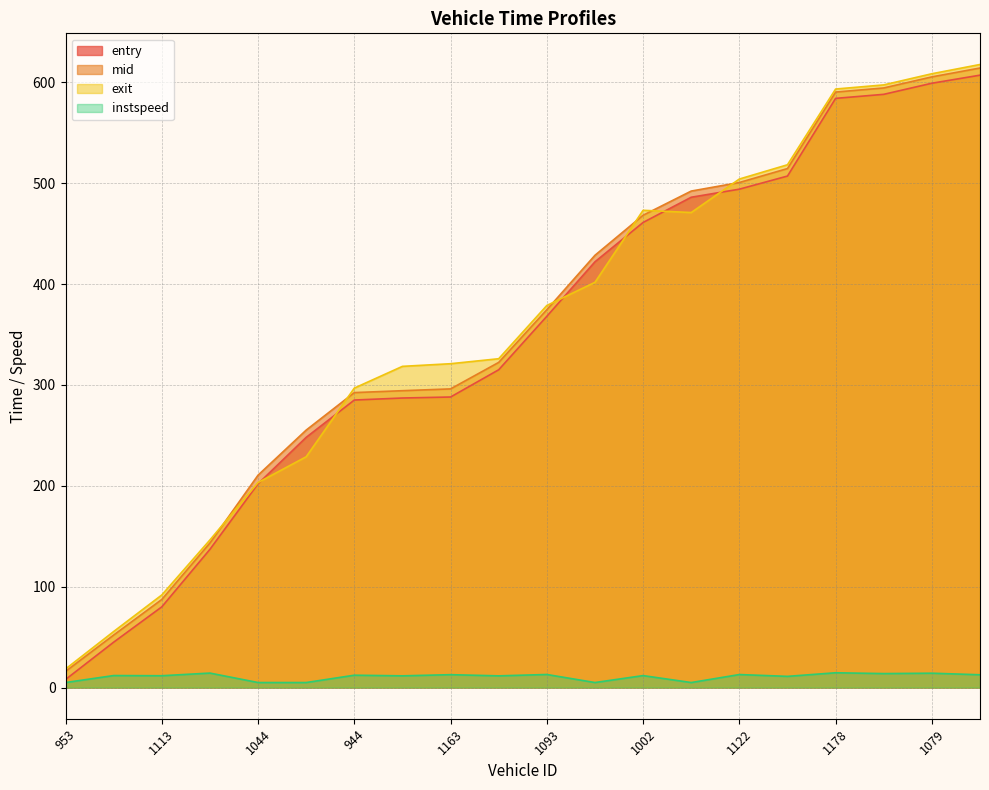

What is the value of the exit point at the 19th from the left?

608.4